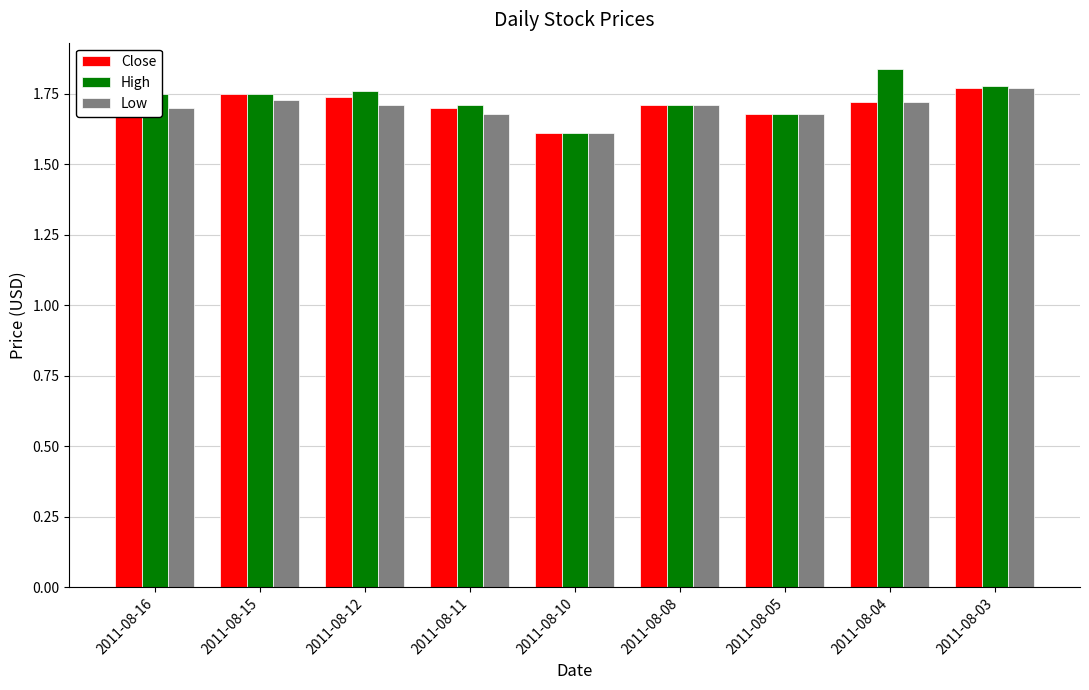

What are all the series names shown in the legend?

Close, High, Low